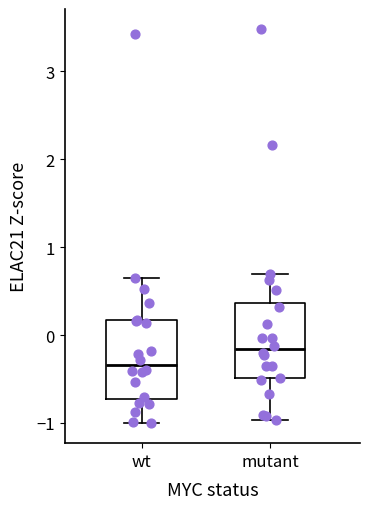

Reading left to right, read every box against the y-axis: the position of its median line, the range the box covers, and the ends of its whiskers. The values are not printed on the chart, so give them approximately, as read against the axis.

wt: median -0.3, box -0.7 to 0.2, whiskers -1.0 to 0.7
mutant: median -0.2, box -0.5 to 0.4, whiskers -1.0 to 0.7